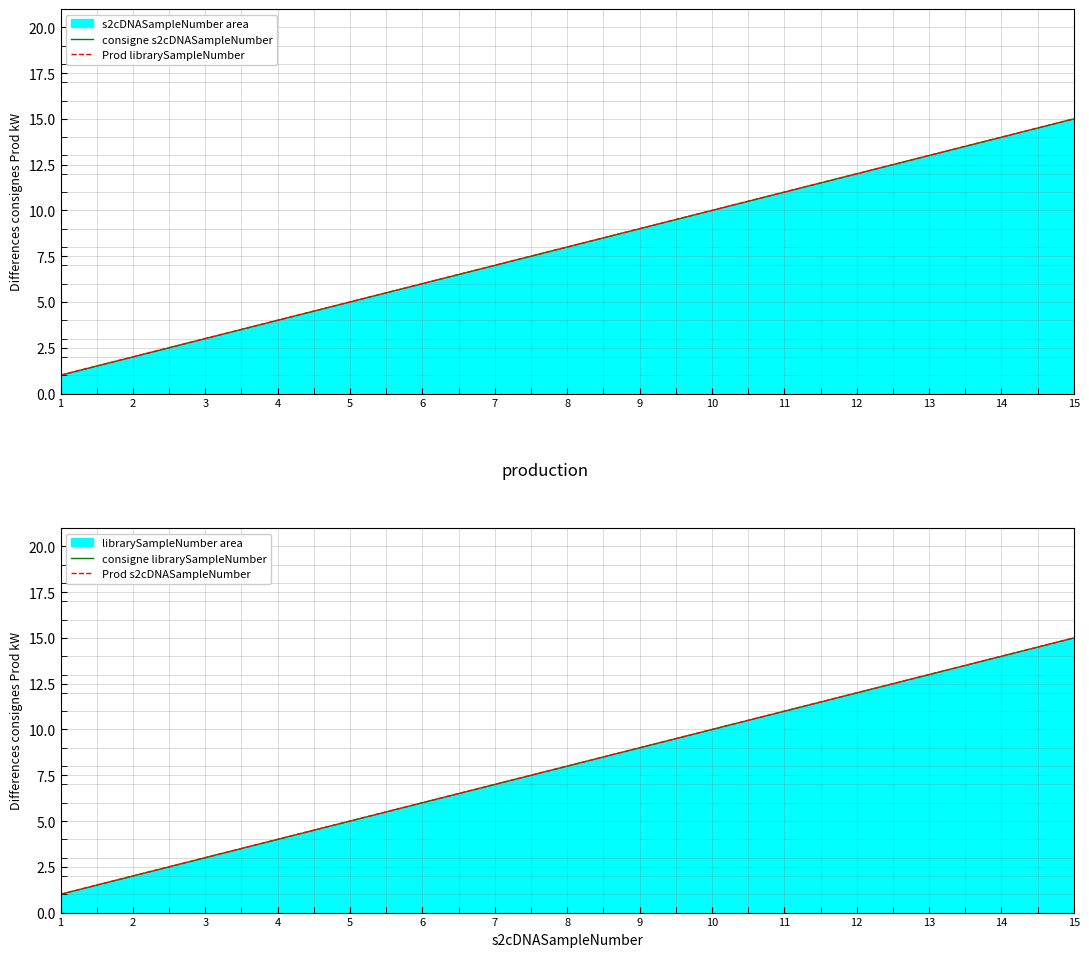

The value of consigne s2cDNASampleNumber at 6 is 6. True or false?

True